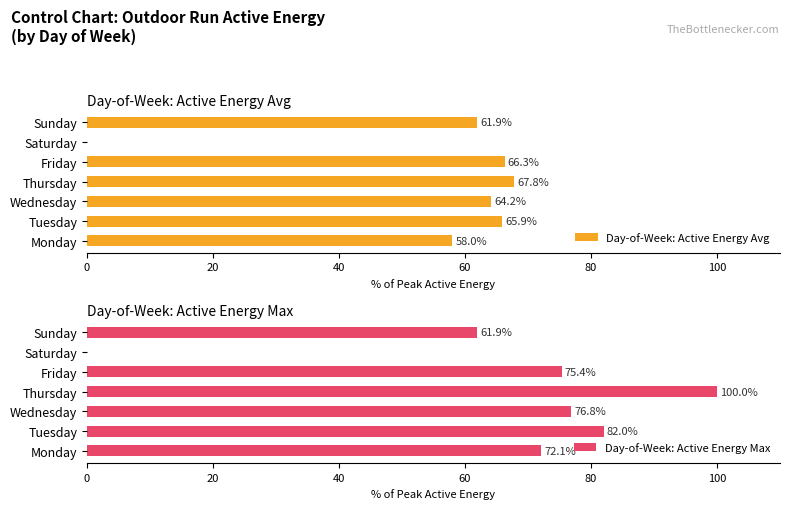

The value of Day-of-Week: Active Energy Max at Sunday is 93.2. True or false?

False